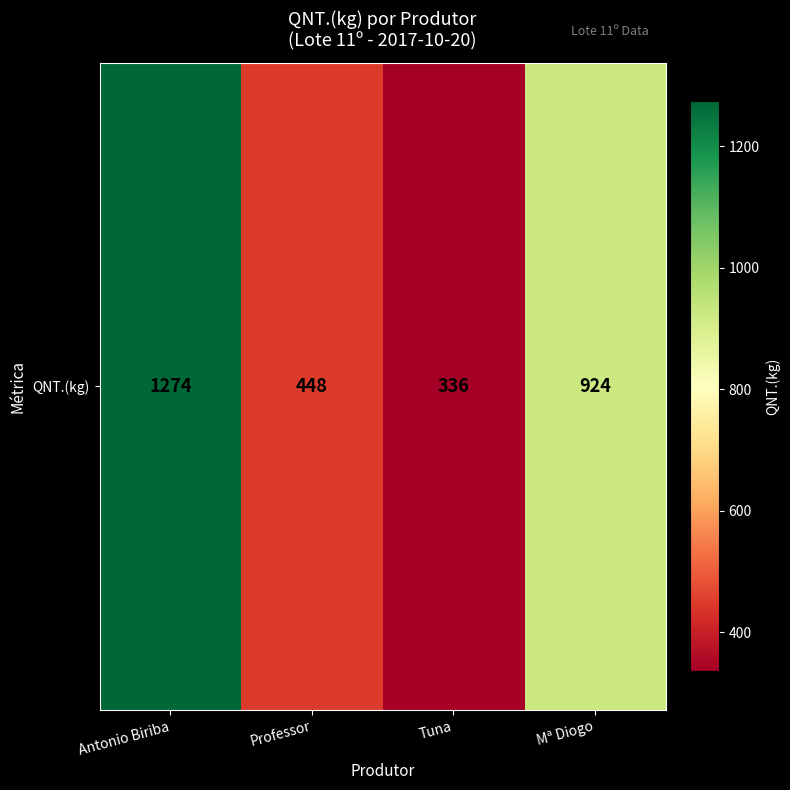

True or false: the data shows 2069 at Antonio Biriba.

False